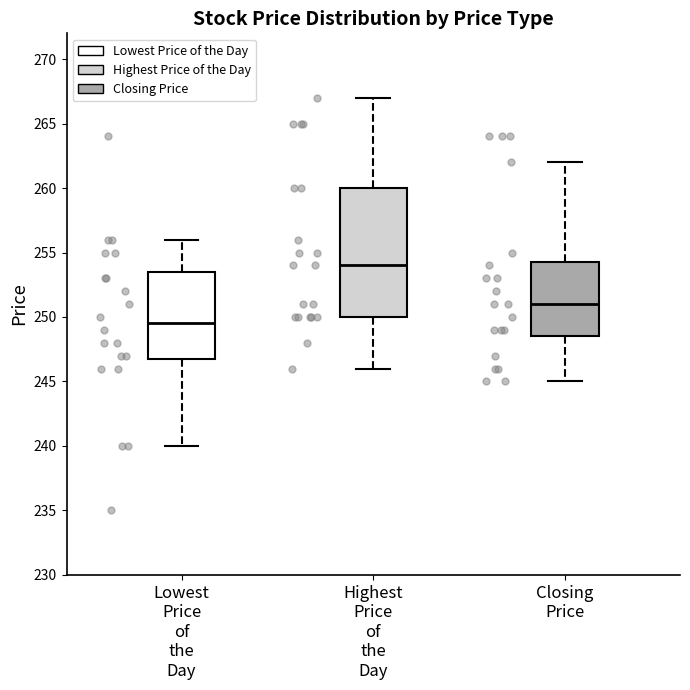

Reading left to right, read every box against the y-axis: the position of its median line, the range the box covers, and the ends of its whiskers. The values are not printed on the chart, so give them approximately, as read against the axis.

Lowest Price of the Day: median 249.5, box 247.0 to 253.5, whiskers 240.0 to 256.0
Highest Price of the Day: median 254.0, box 250.0 to 260.0, whiskers 246.0 to 267.0
Closing Price: median 251.0, box 248.5 to 254.5, whiskers 245.0 to 262.0